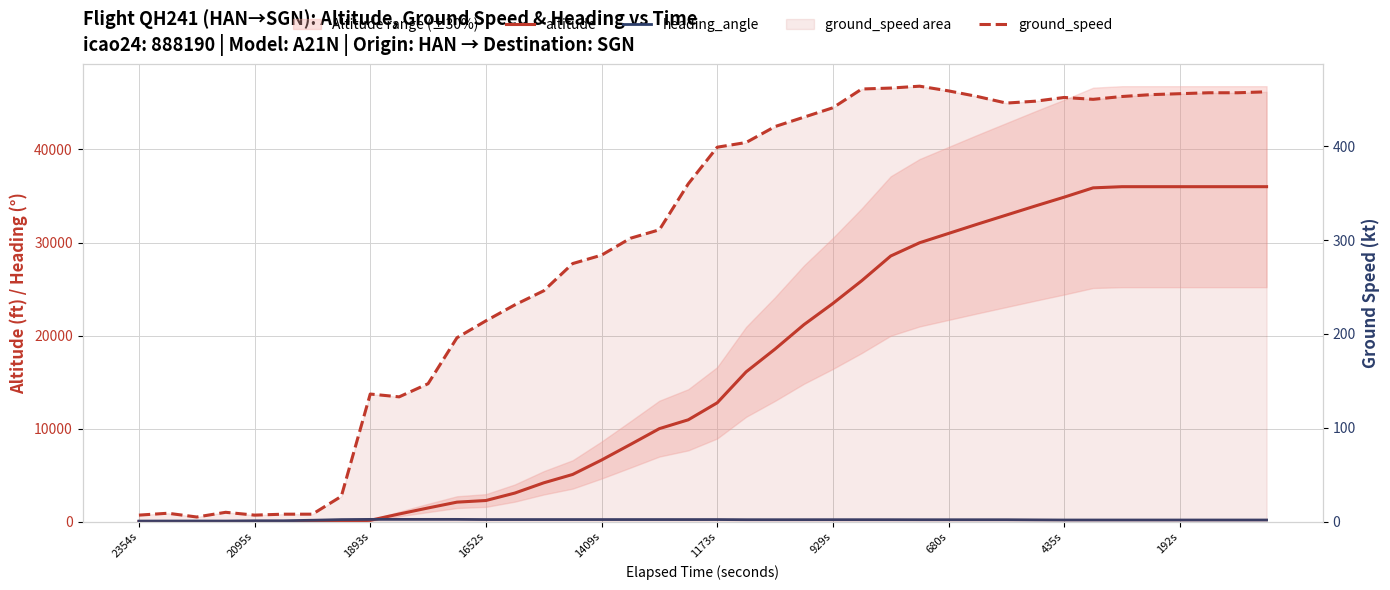

What position from the left is 929s?

7